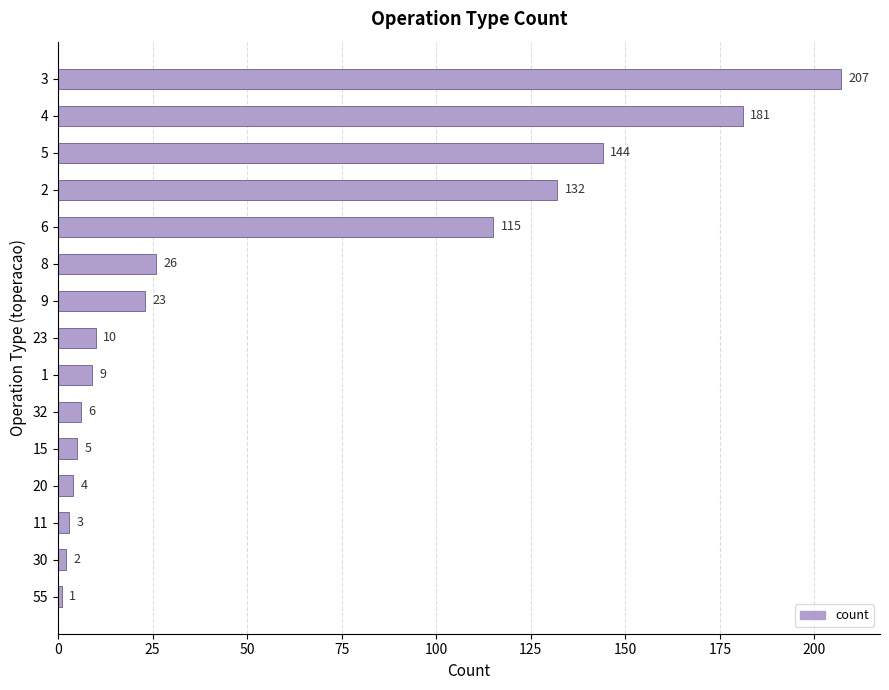

What is the value of the 14th bar from the top?

2